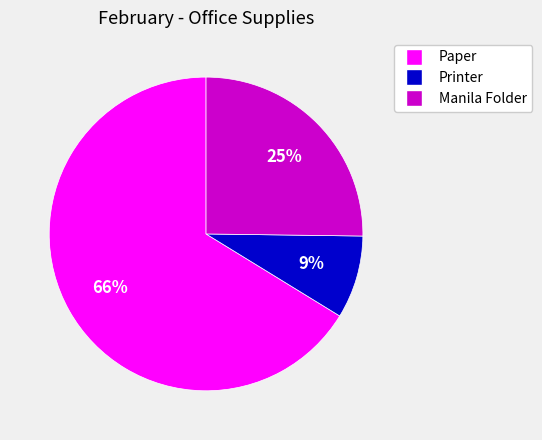

Is the sum of Paper and Printer greater than half?

Yes